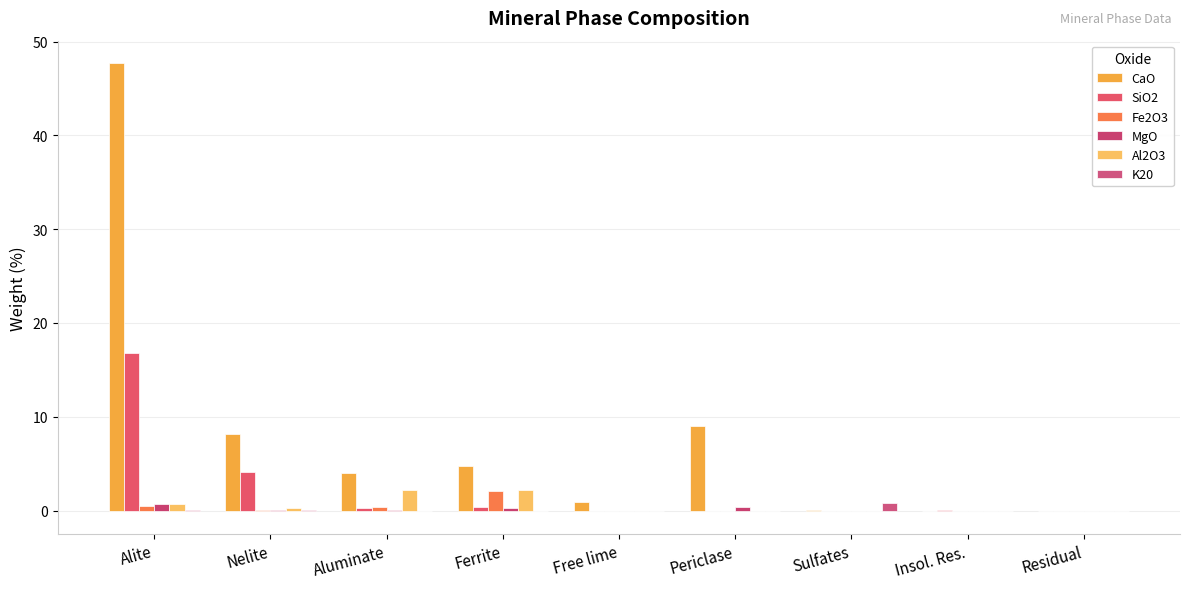

What is the difference between the second highest and second lowest values in the Fe2O3 series?

0.5